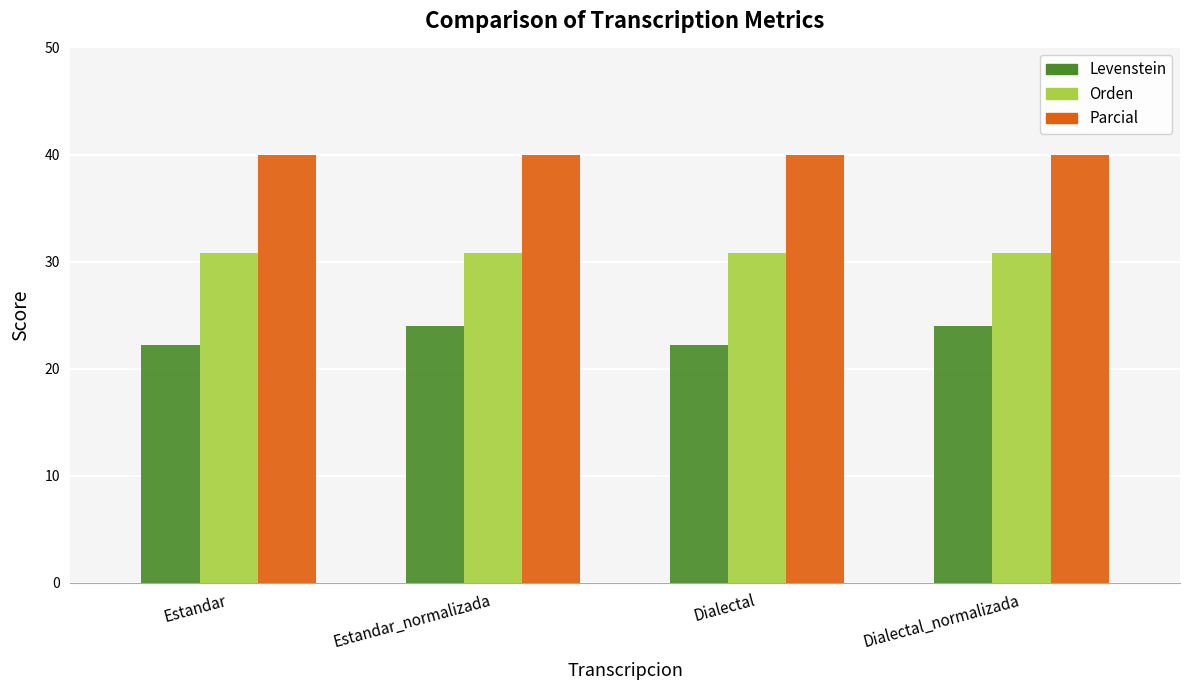

What is the minimum value for Orden?

30.8